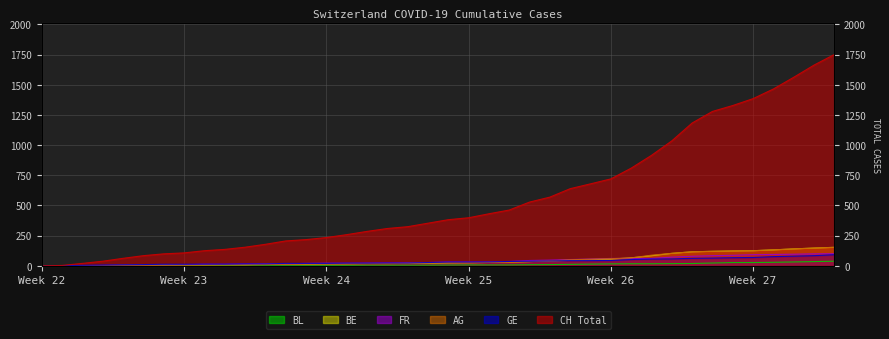

What is the sum of all GE values?

1389